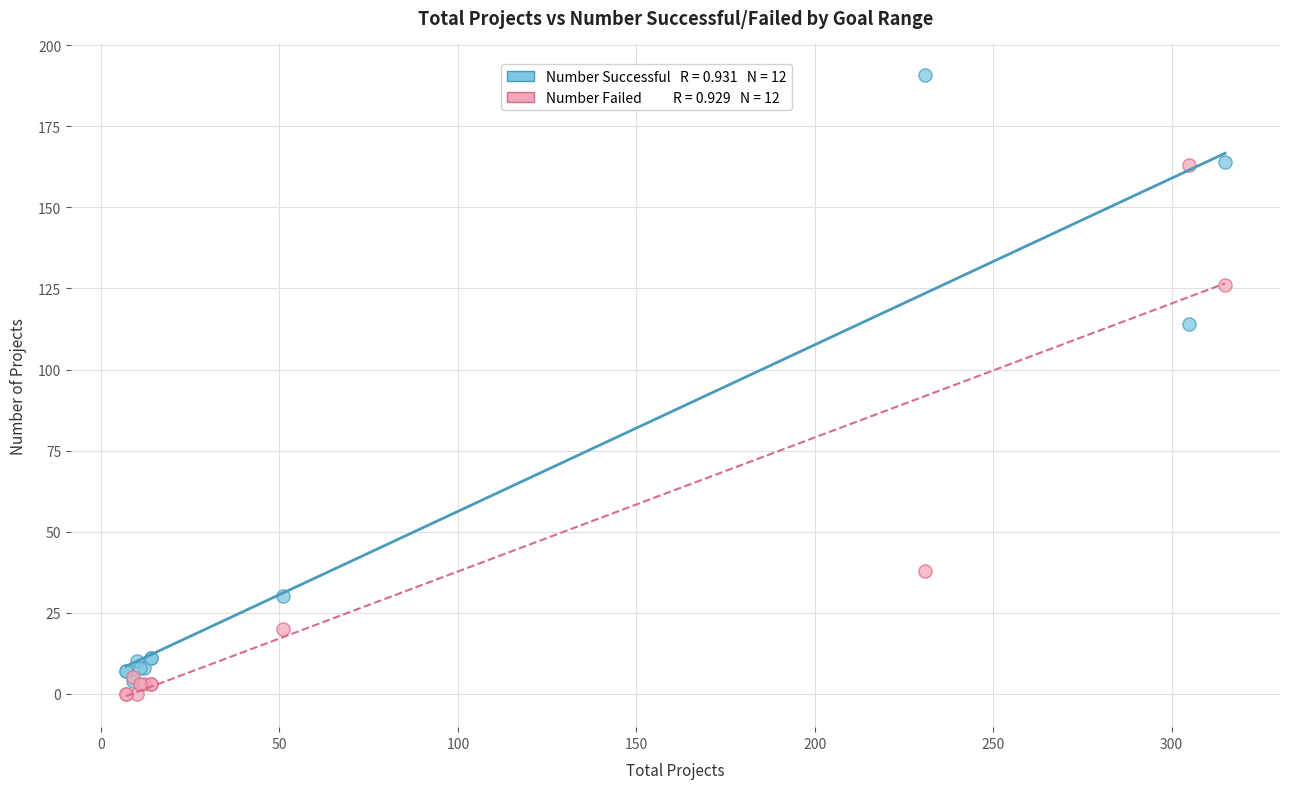

Across all series, what Y value is closest to 95?

114